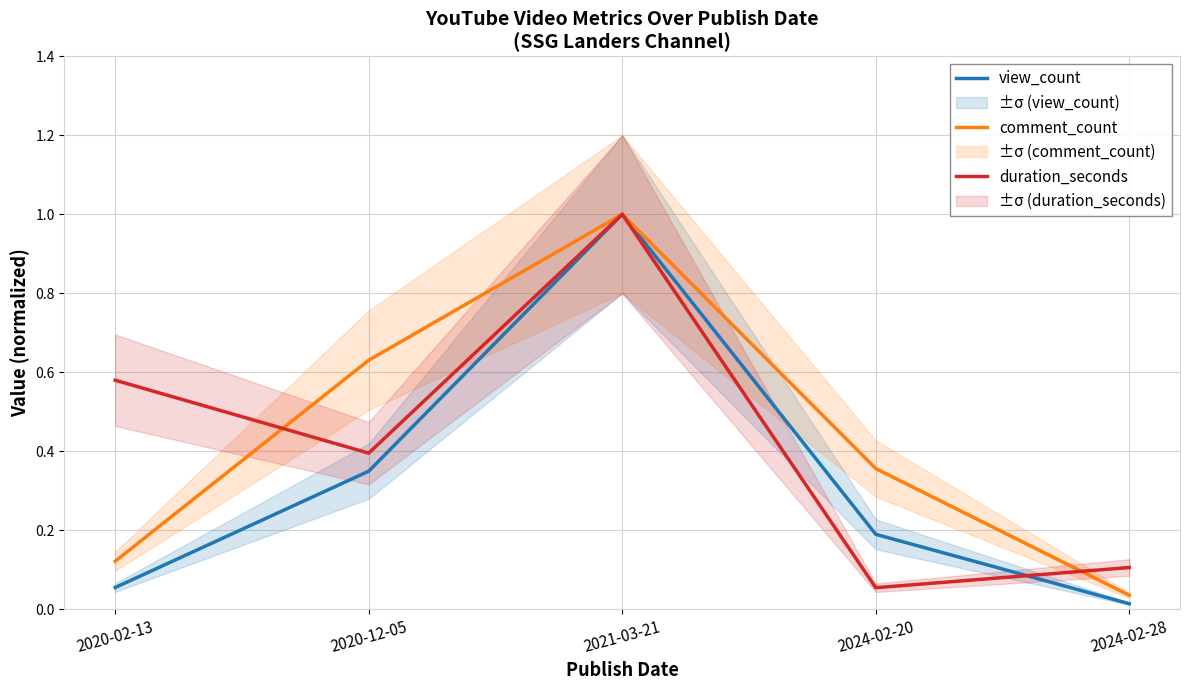

How many data points does each series have?

5